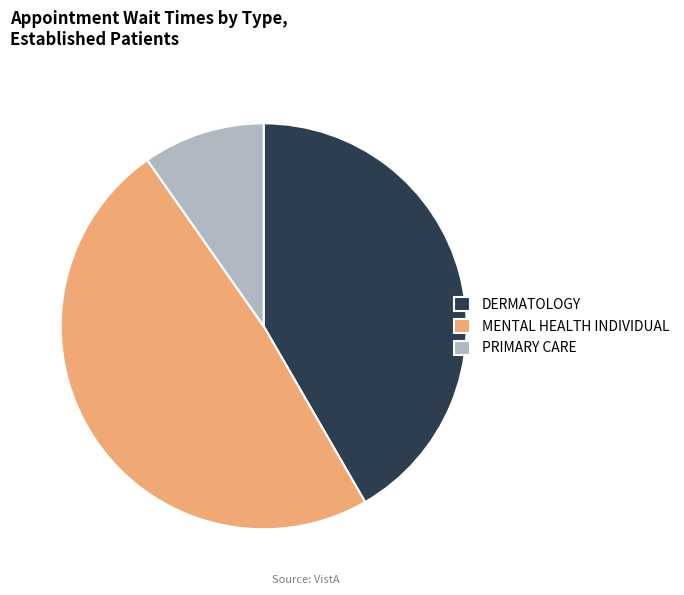

Is it true that DERMATOLOGY is 55% of the pie?

False